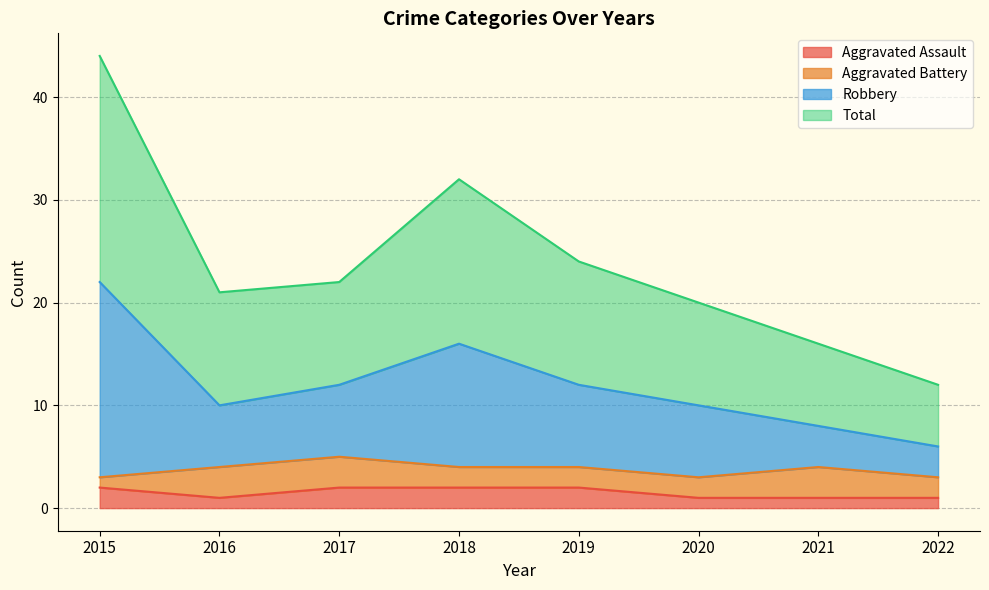

Between 2019 and 2017, which is larger?

2019